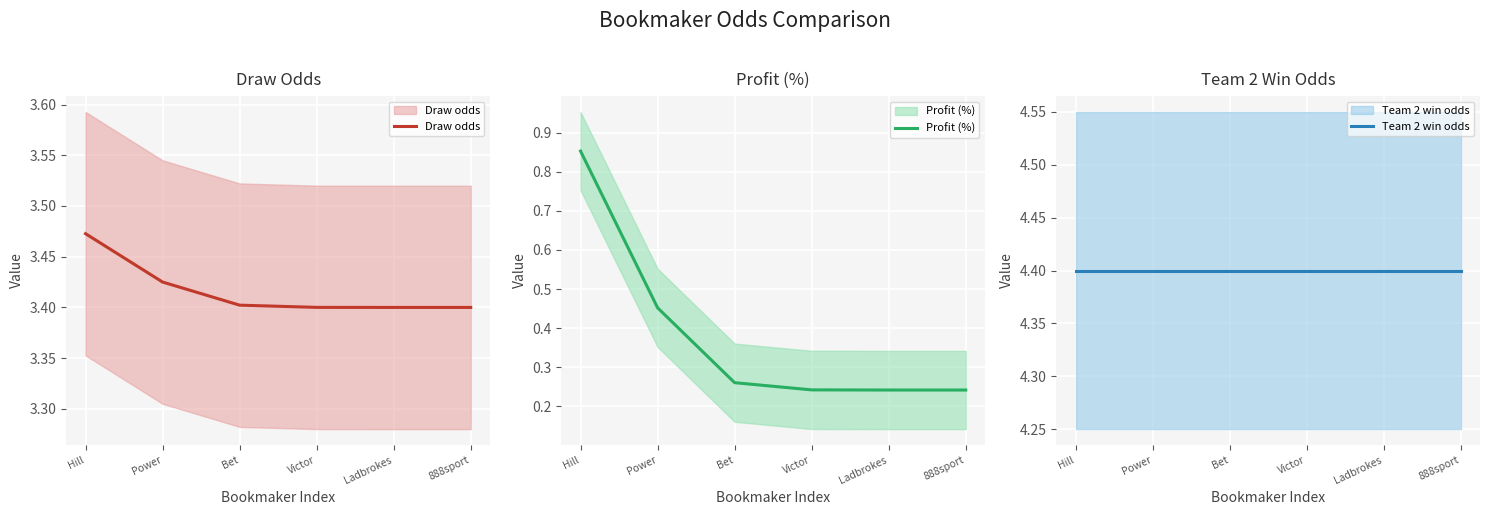

Rank the series by their average value, from highest to lowest.

Team 2 win odds, Draw odds, Profit (%)